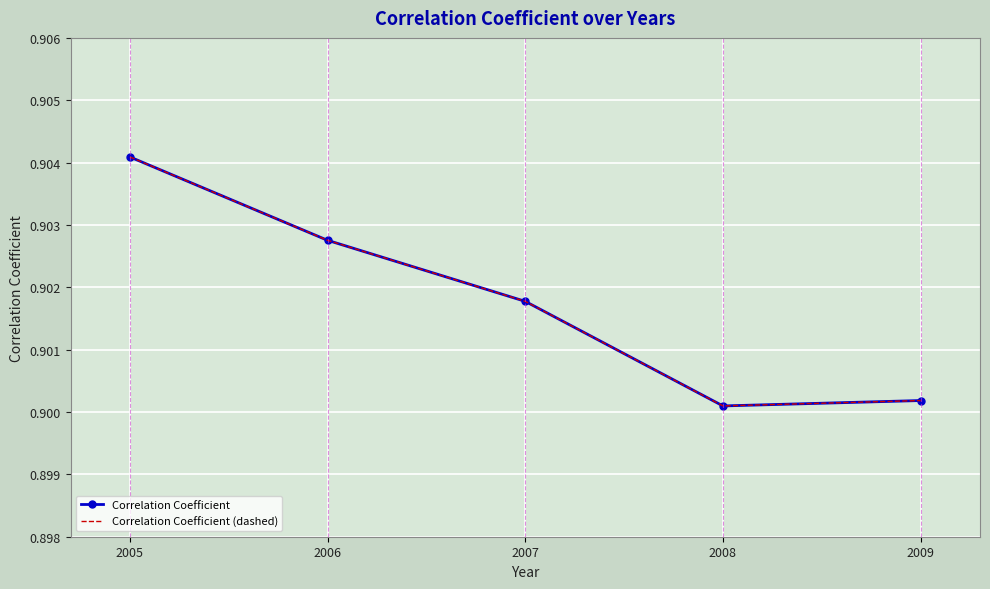

The value of Correlation Coefficient at 2006 is 1.4. True or false?

False